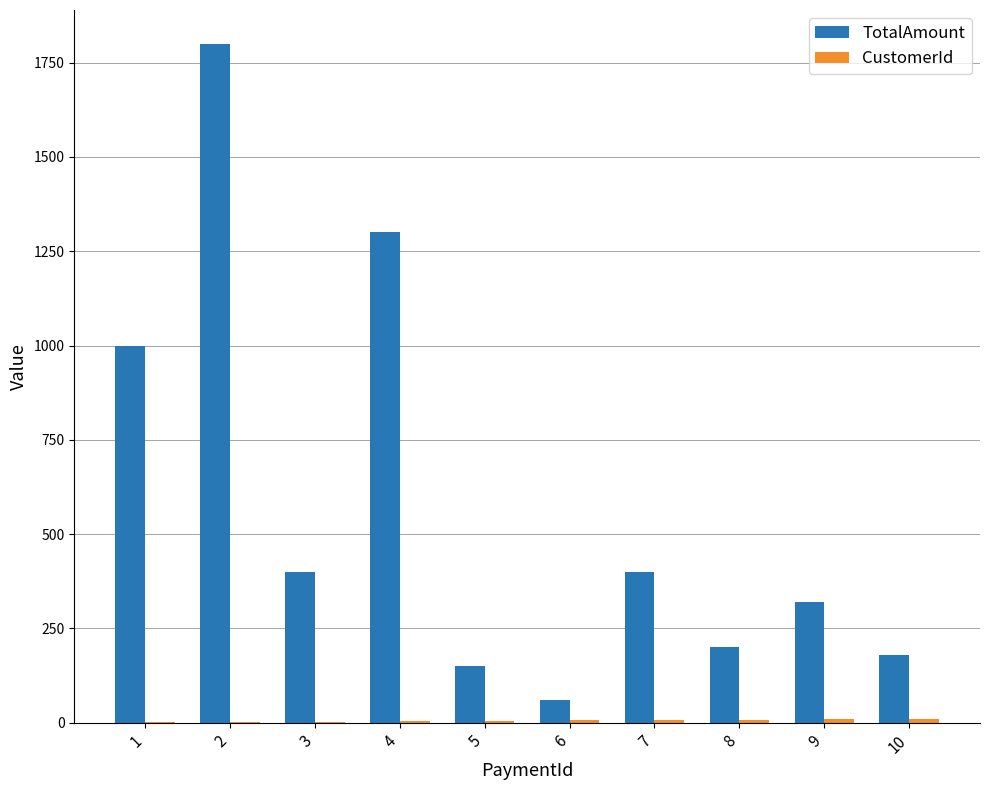

Between 6 and 7, which series saw the biggest shift?

TotalAmount